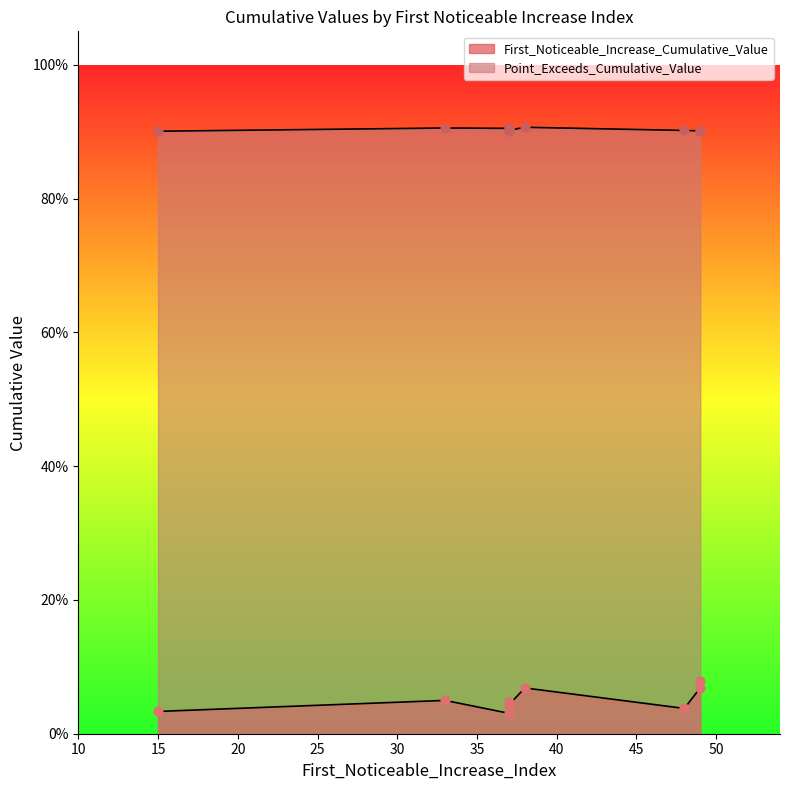

At which category is the sum across all series the highest?

49